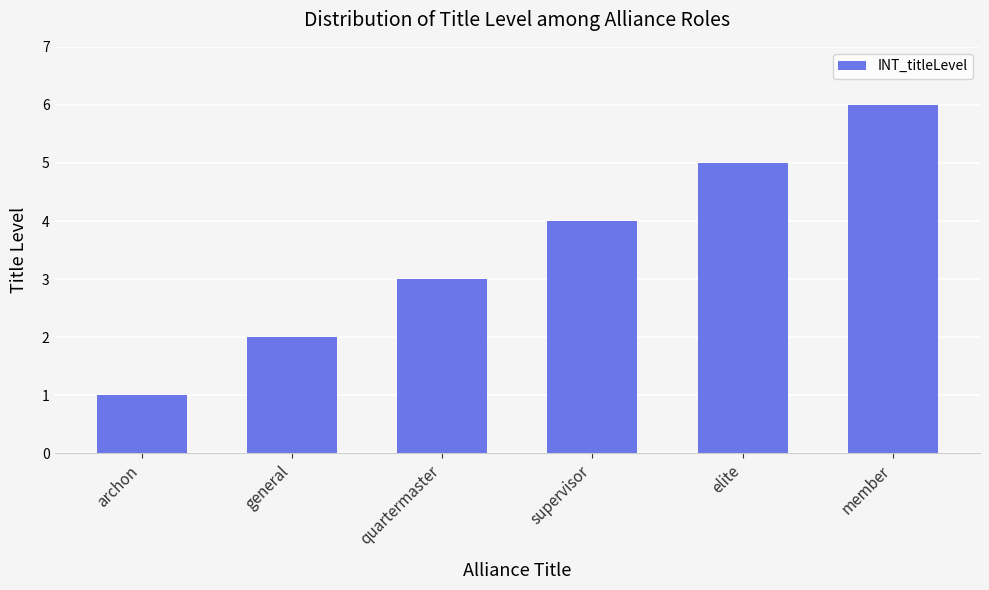

Rank the categories by value from lowest to highest.

archon, general, quartermaster, supervisor, elite, member